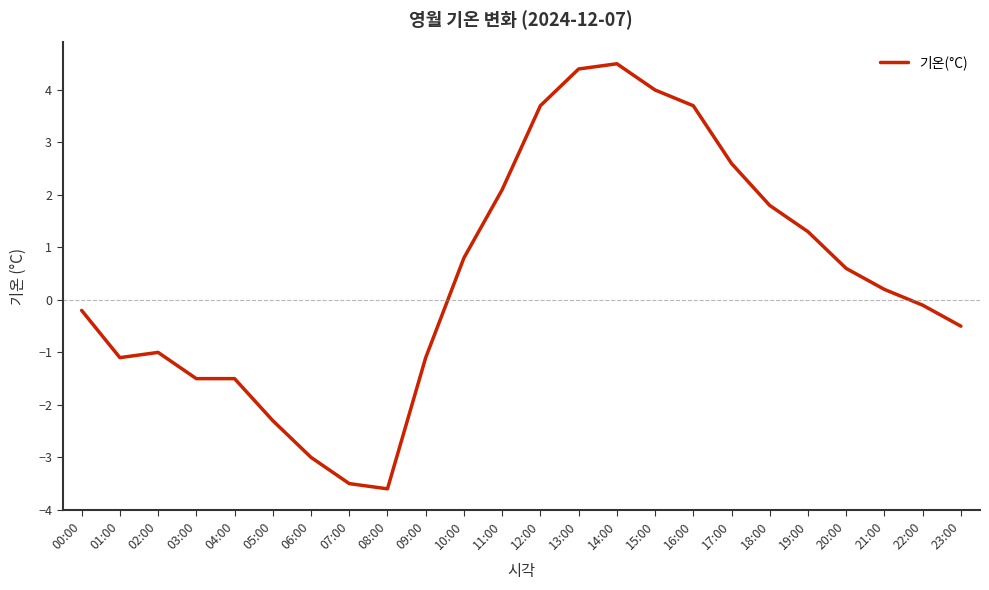

What is the difference between the second highest and minimum values?

8.0